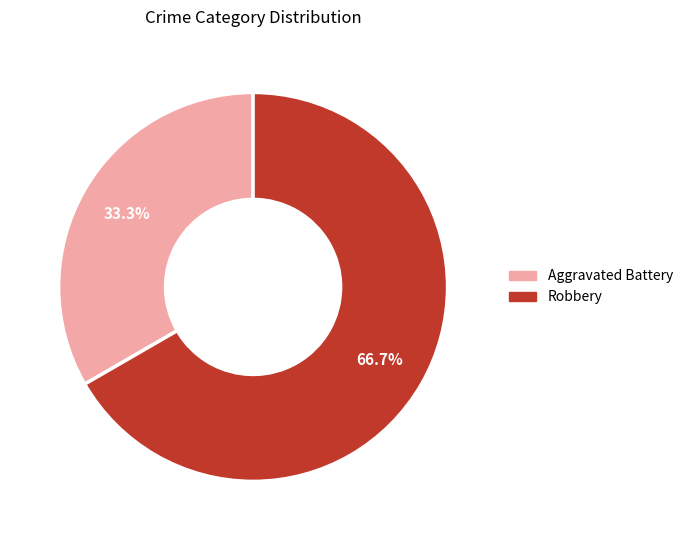

Which category has the biggest portion of the pie?

Robbery